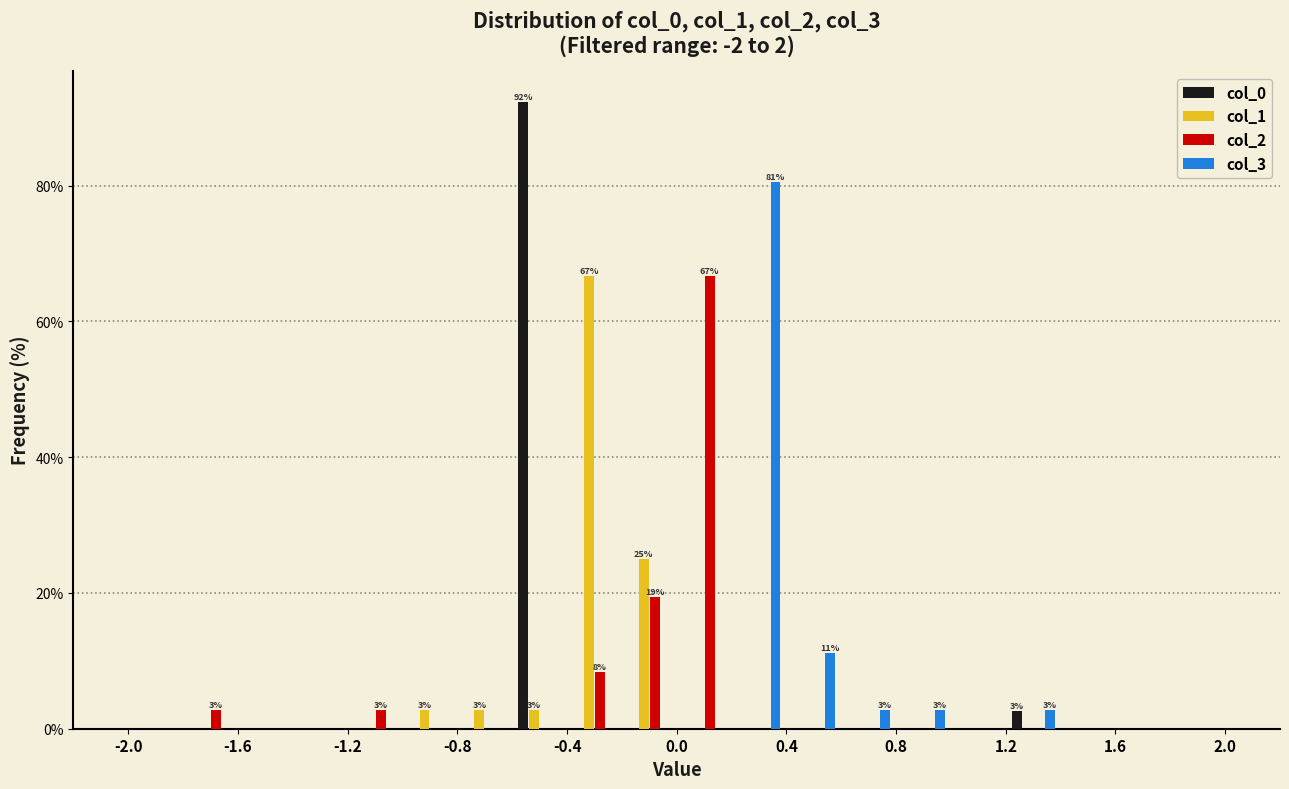

In the col_2 series, which range on the x-axis has the tallest bar?

0.0 to 0.2